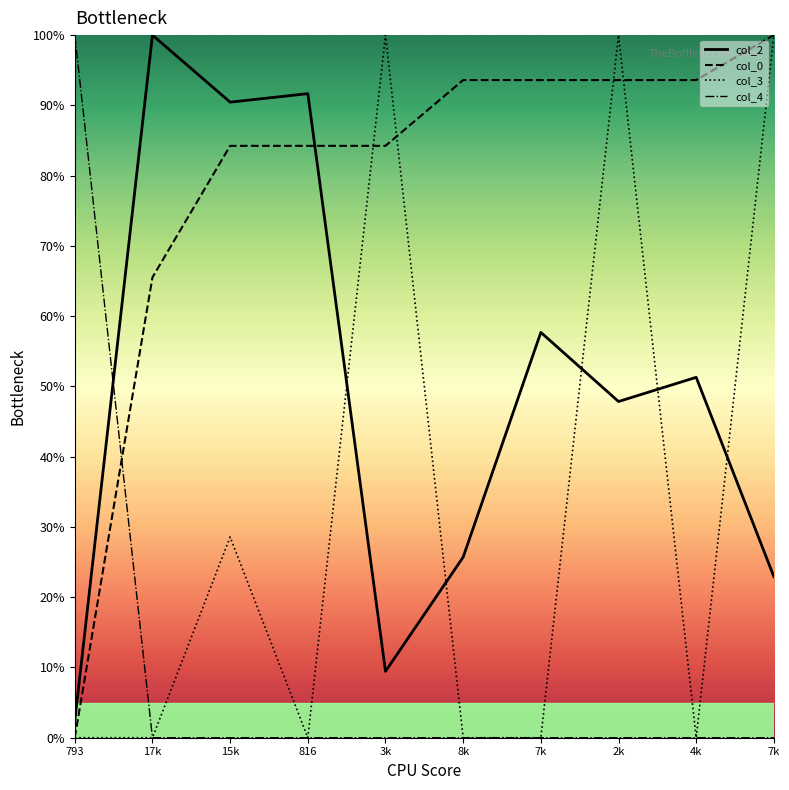

What are all the series names shown in the legend?

col_2, col_0, col_3, col_4